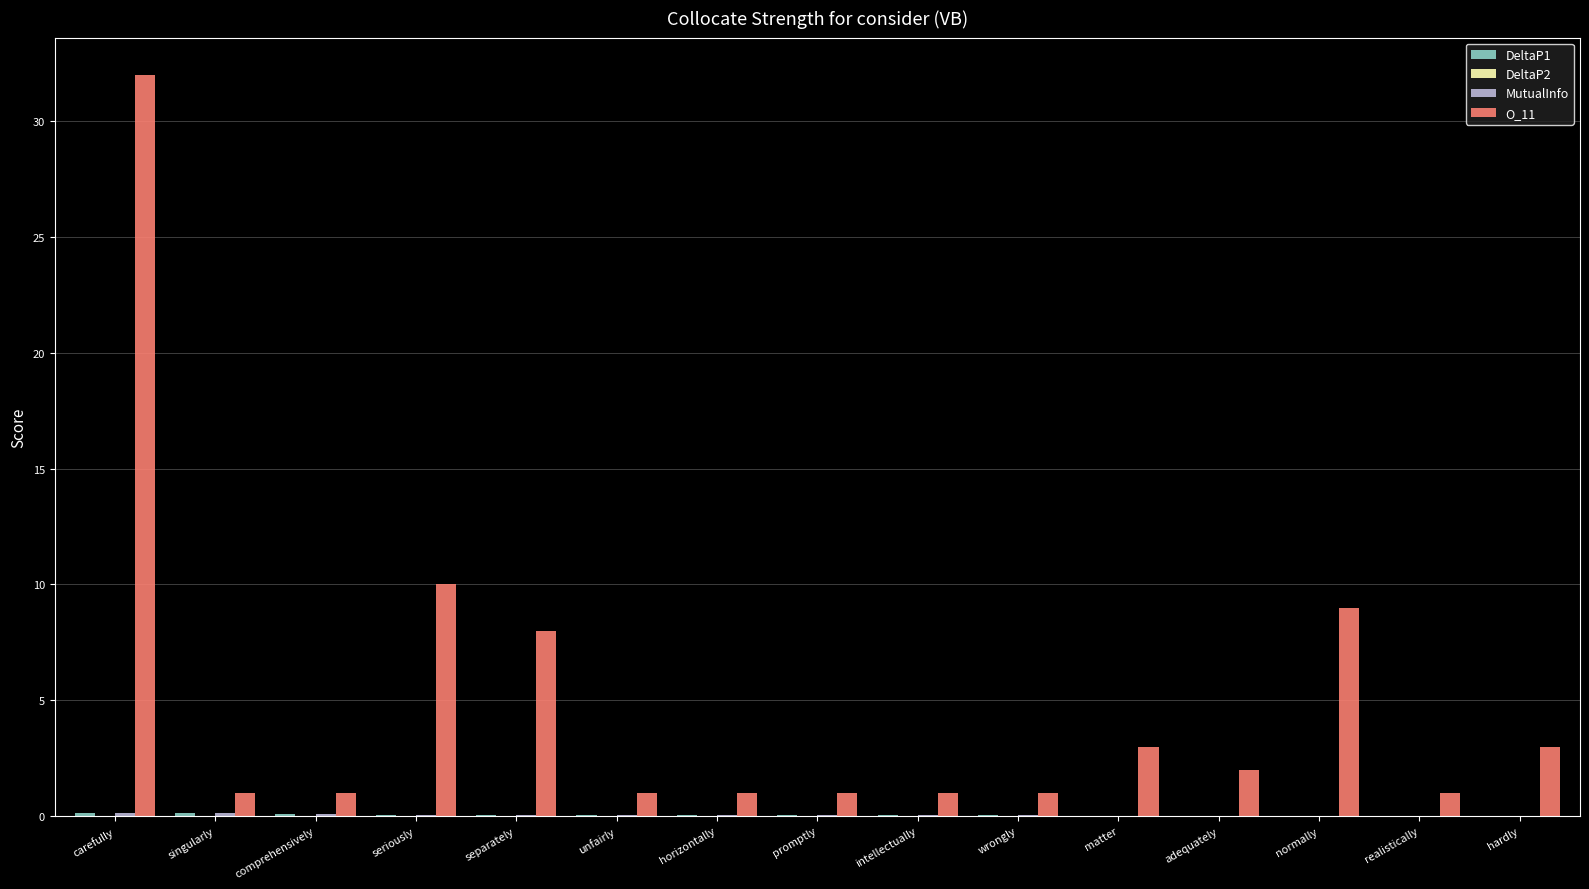

Does the chart contain stacked bars?

No